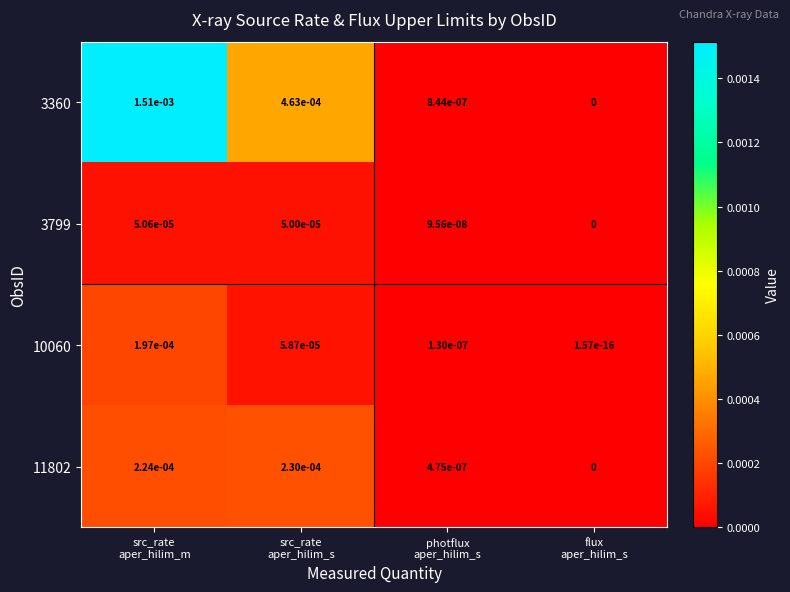

How many categories are shown in the chart?

4